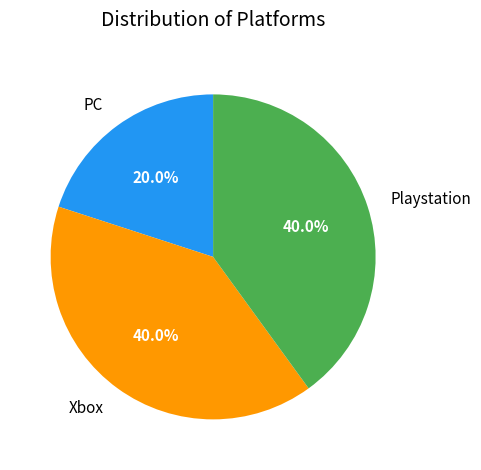

Count the number of slices in the pie.

3